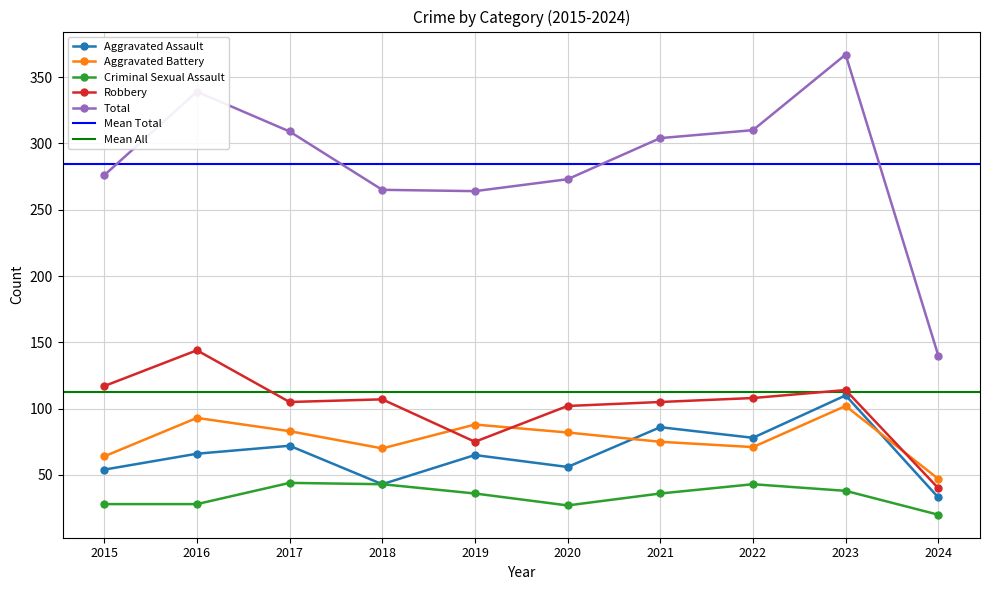

Which series has the largest range (max minus min)?

Total